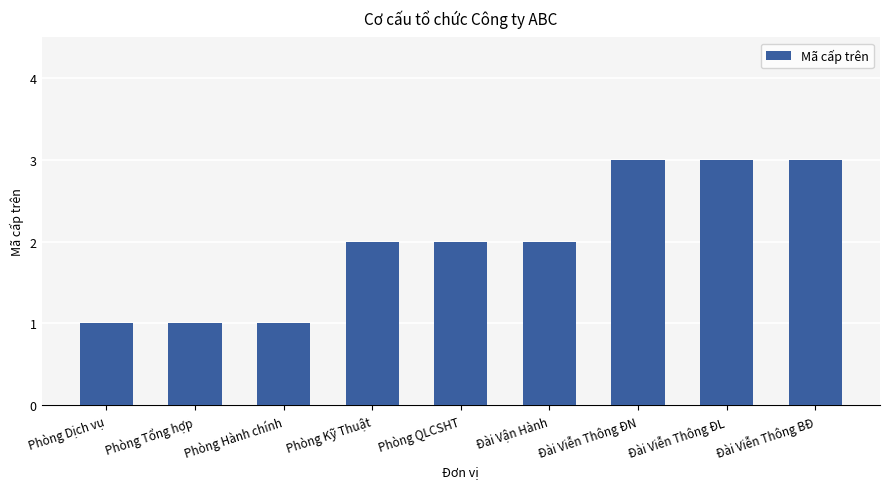

What is the greatest value displayed?

3